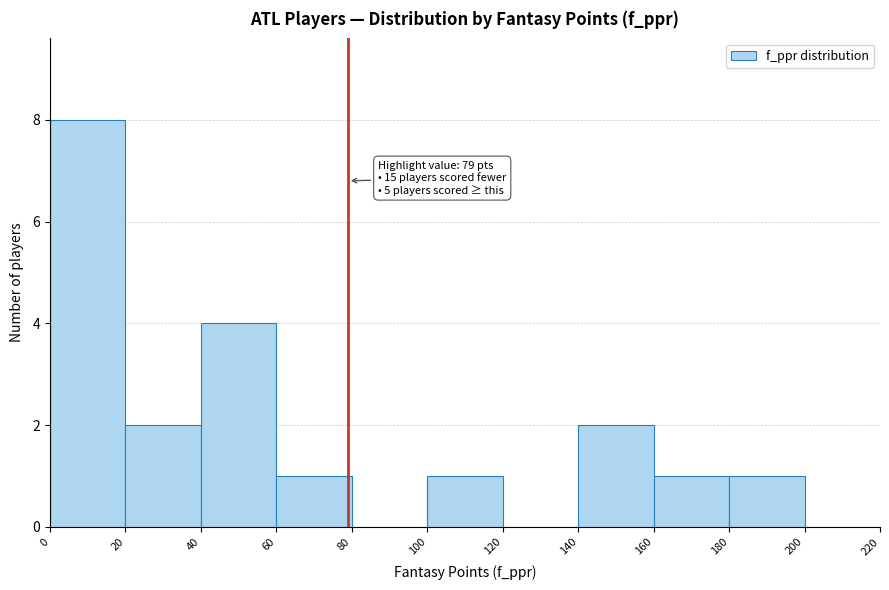

Over which range of the x-axis is the bar tallest?

0 to 20